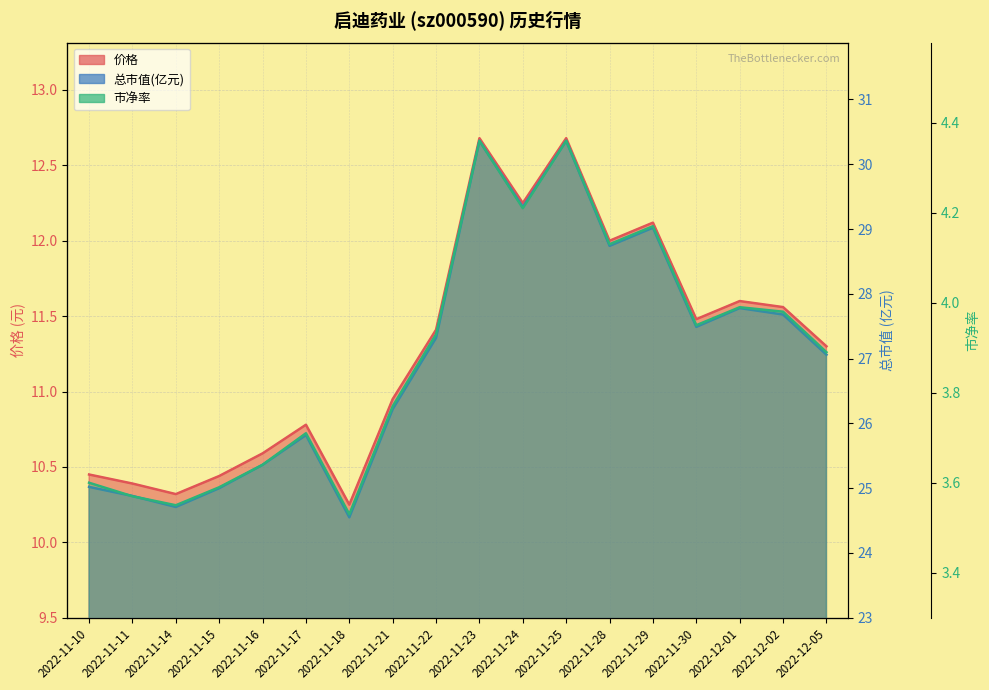

Which series has the largest range (max minus min)?

总市值(亿元)